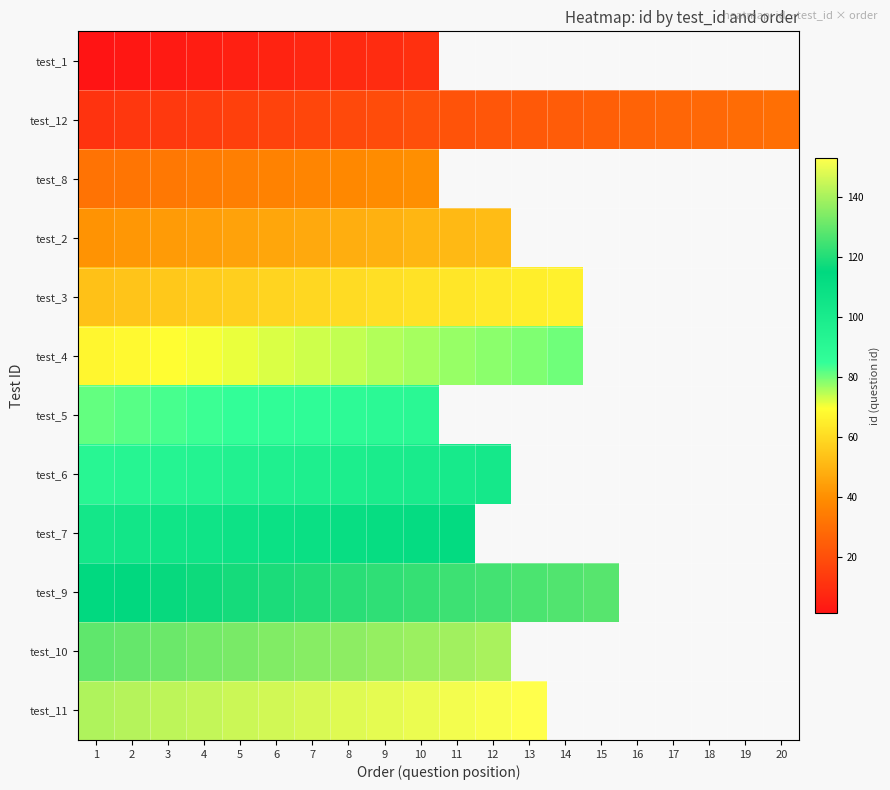

At which category is the sum across all series the highest?

10